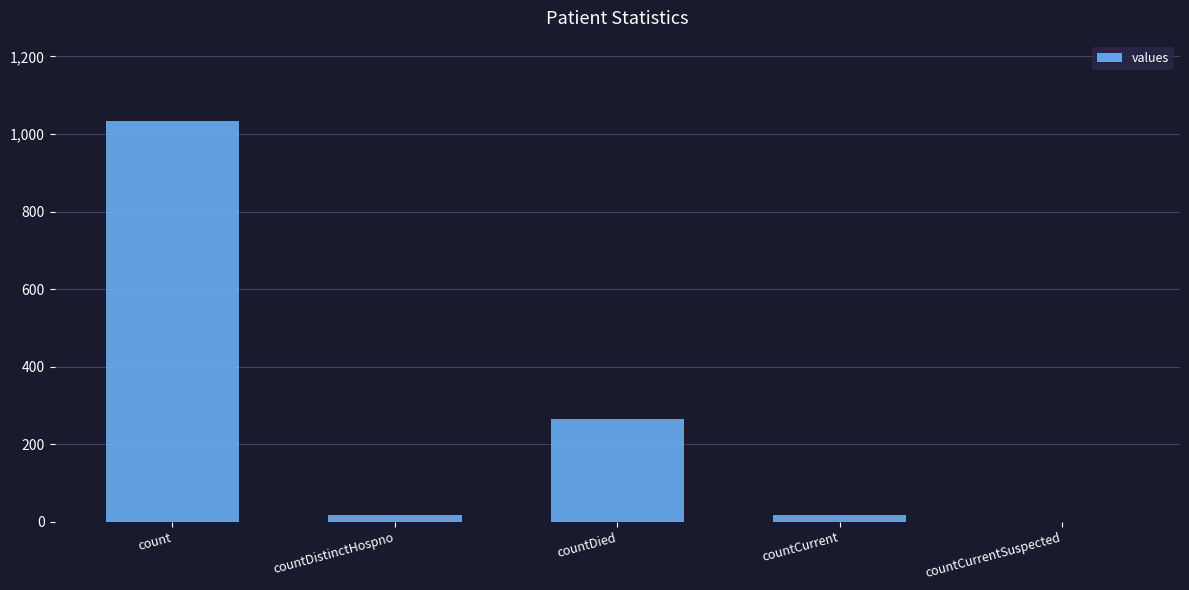

What is the maximum value shown in the chart?

1034